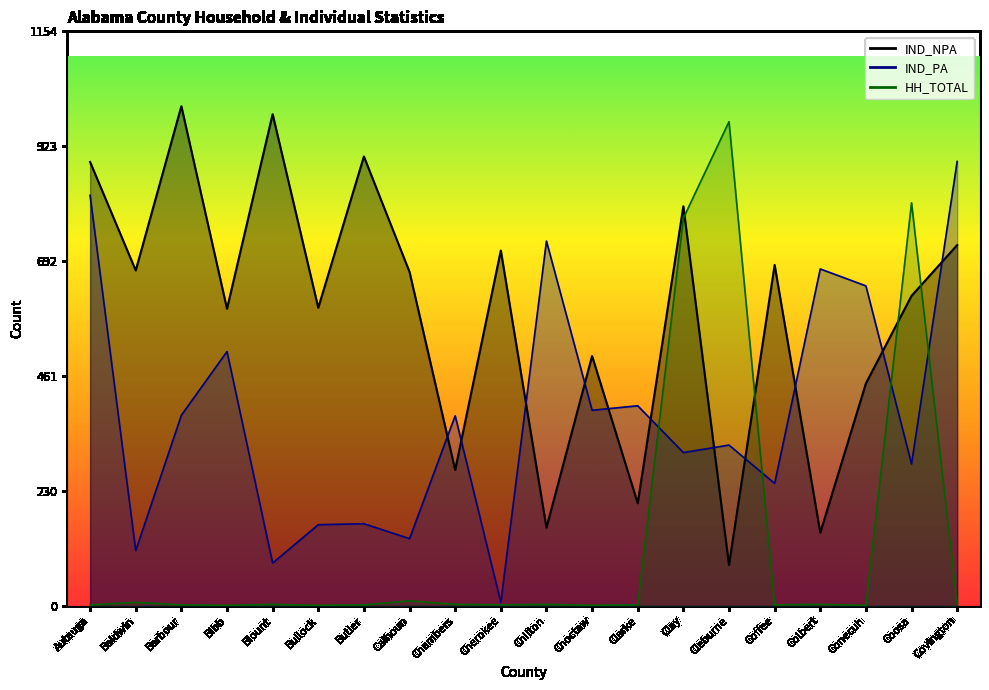

At Clarke, list the series in order from largest to smallest.

IND_PA, IND_NPA, HH_TOTAL